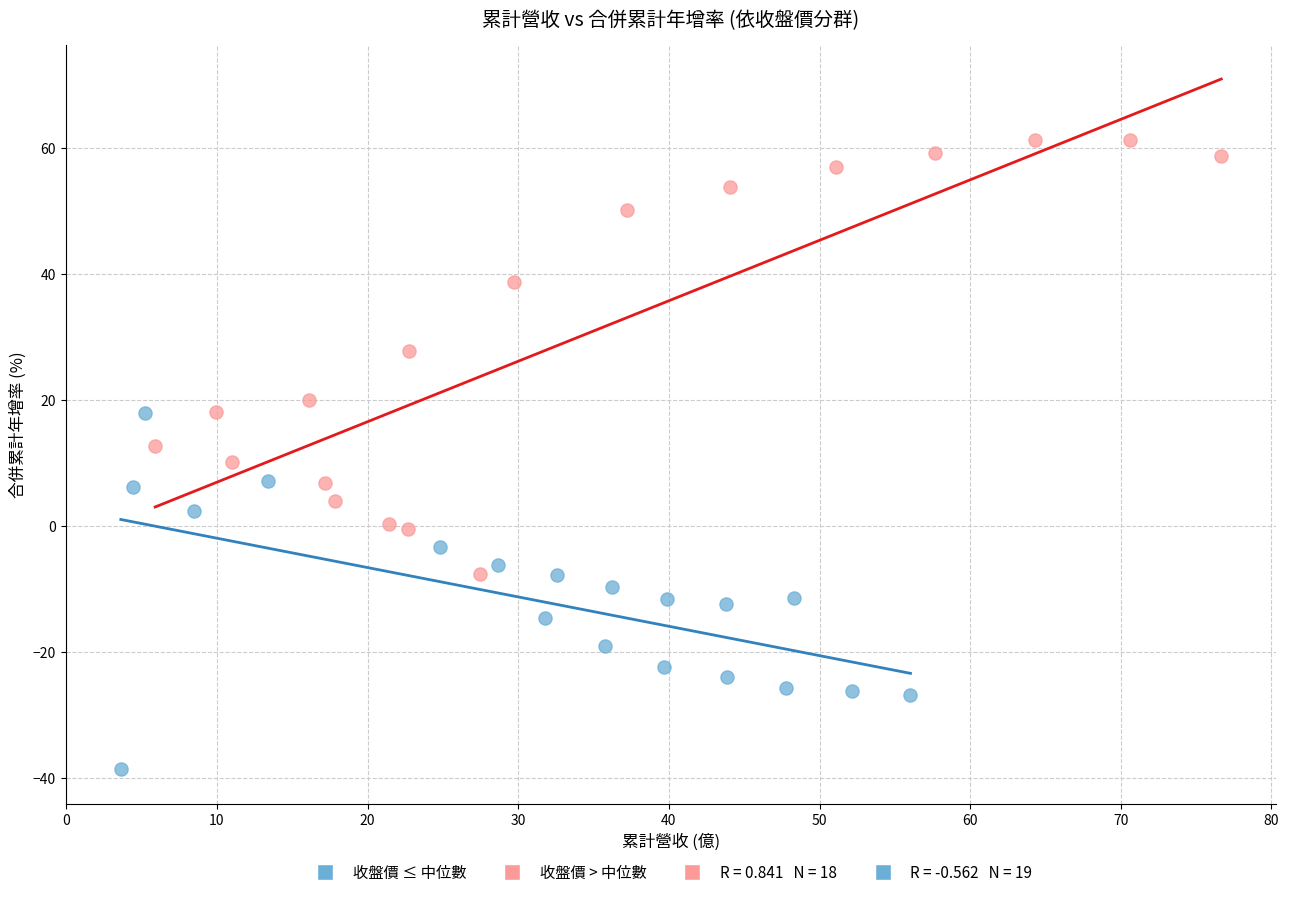

Which series reaches the minimum Y coordinate?

收盤價 ≤ 中位數